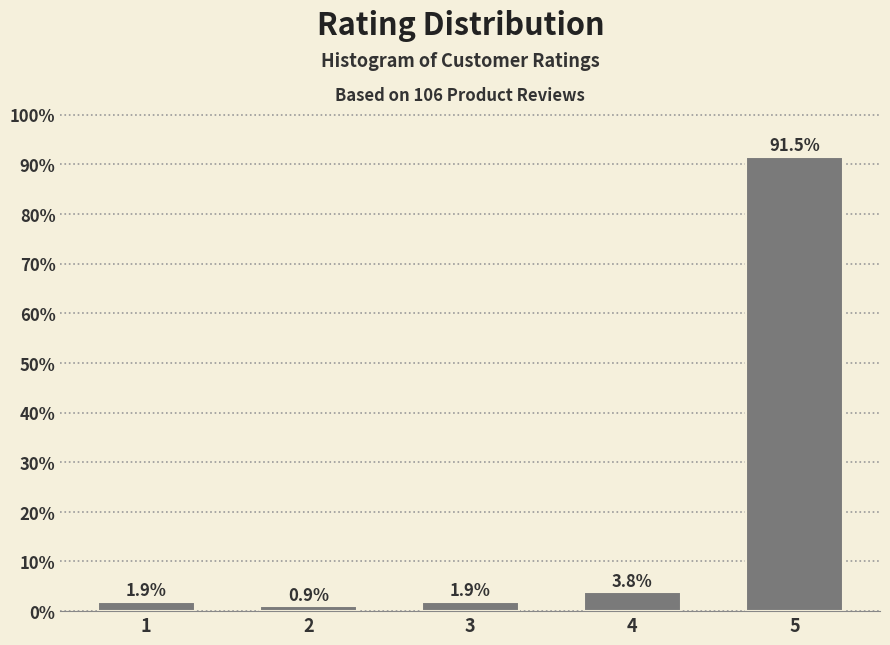

Reading right to left, transcribe all the data shown in this chart.

5=91.5	4=3.8	3=1.9	2=0.9	1=1.9